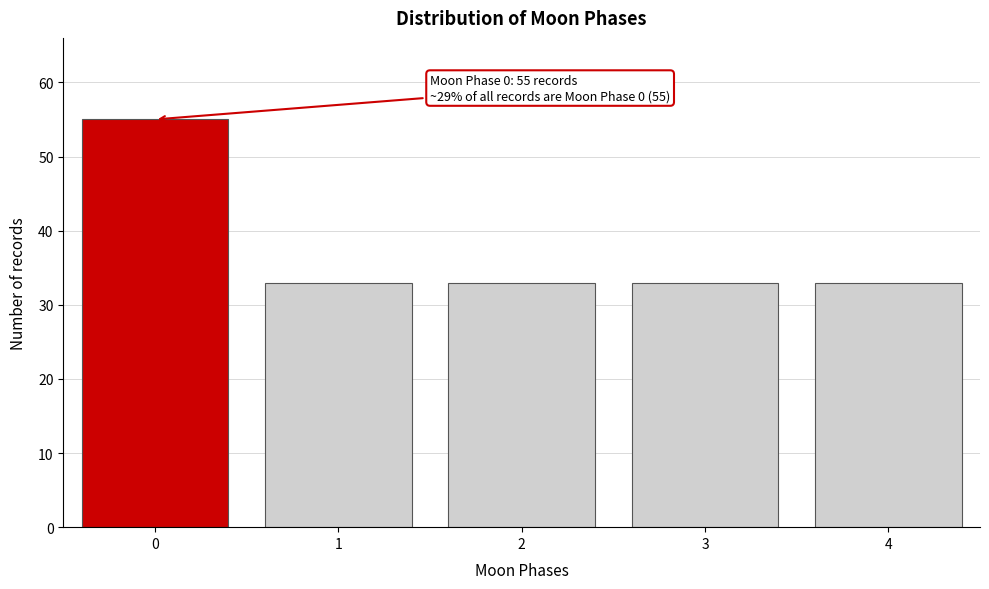

Reading left to right, transcribe all the data shown in this chart.

0=55	1=33	2=33	3=33	4=33